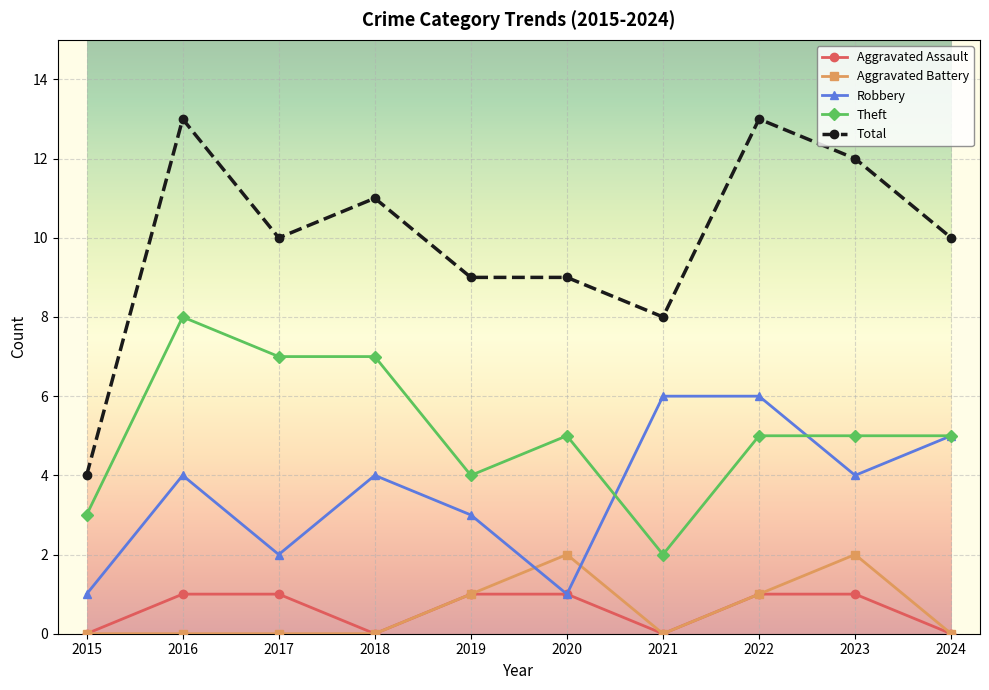

Reading left to right, list all the values displayed in this chart.

Aggravated Assault: 2015=0	2016=1	2017=1	2018=0	2019=1	2020=1	2021=0	2022=1	2023=1	2024=0
Aggravated Battery: 2015=0	2016=0	2017=0	2018=0	2019=1	2020=2	2021=0	2022=1	2023=2	2024=0
Robbery: 2015=1	2016=4	2017=2	2018=4	2019=3	2020=1	2021=6	2022=6	2023=4	2024=5
Theft: 2015=3	2016=8	2017=7	2018=7	2019=4	2020=5	2021=2	2022=5	2023=5	2024=5
Total: 2015=4	2016=13	2017=10	2018=11	2019=9	2020=9	2021=8	2022=13	2023=12	2024=10